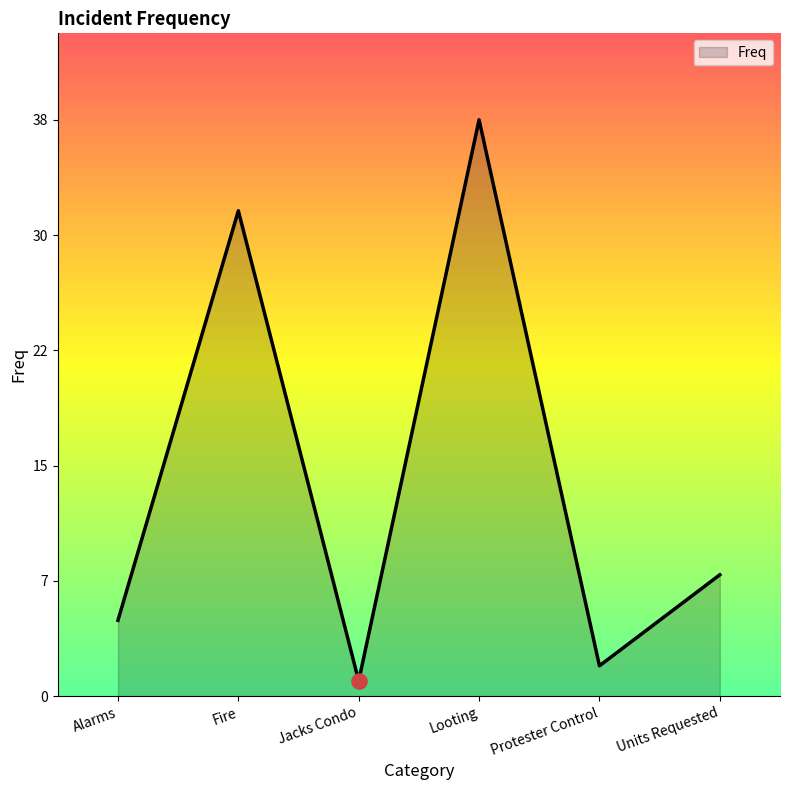

Between Protester Control and Jacks Condo, which is larger?

Protester Control